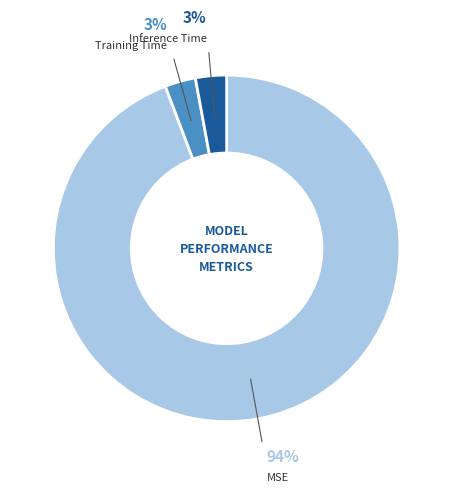

Which slice is the largest?

MSE